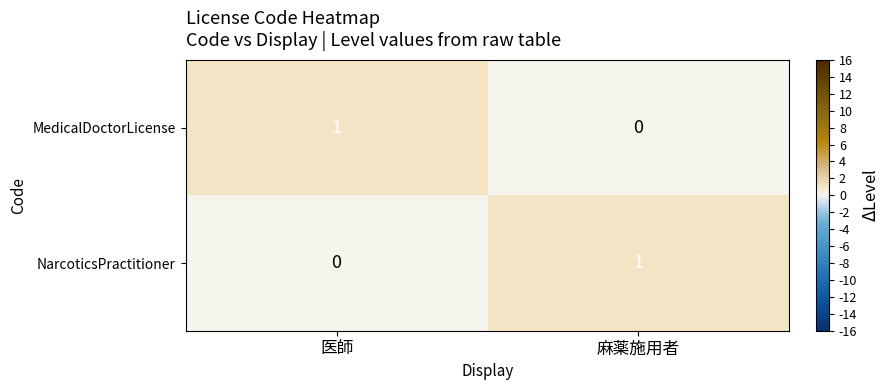

Is the value of NarcoticsPractitioner at 麻薬施用者 greater than the value of MedicalDoctorLicense at 麻薬施用者?

Yes